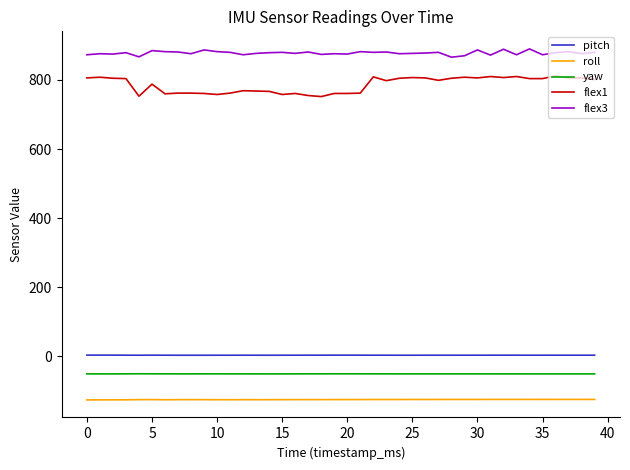

What is the minimum value for flex1?

752.0